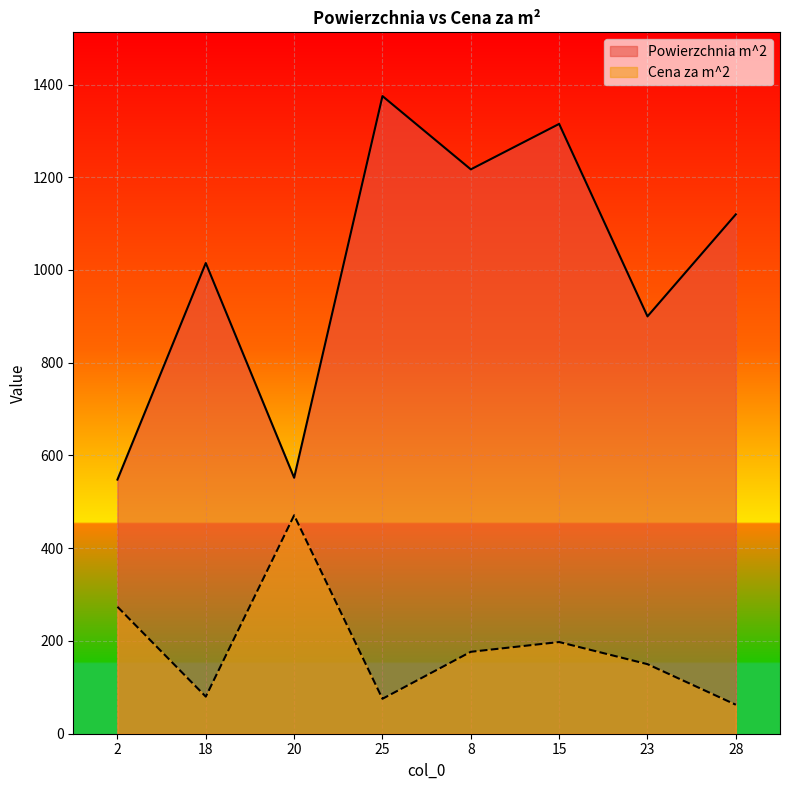

Reading right to left, transcribe all the data shown in this chart.

Powierzchnia m^2: 1120.0	900.0	1315.0	1217.0	1375.0	552.0	1015.0	548.0
Cena za m^2: 62.5	150.0	197.7	176.7	75.3	471.0	80.0	273.7